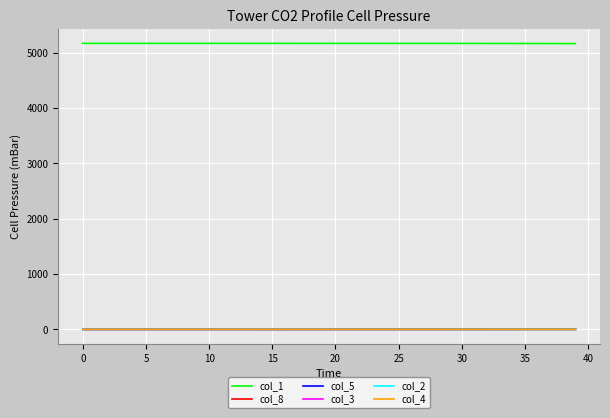

Is this an area chart (filled region under the line)?

No